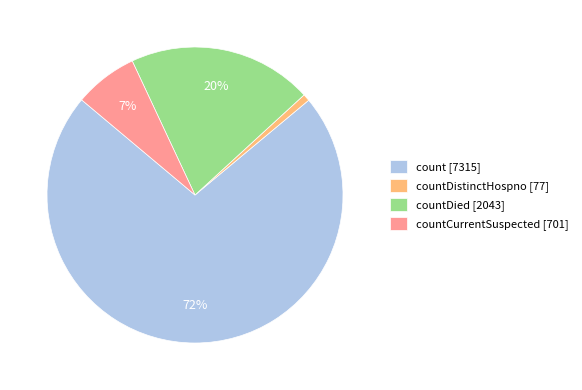

Which slice is the largest?

count [7315]